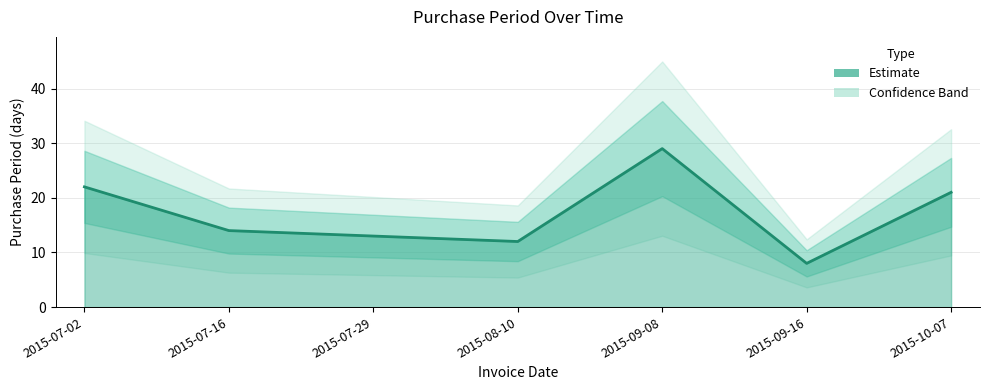

What position from the left is 2015-08-10?

4